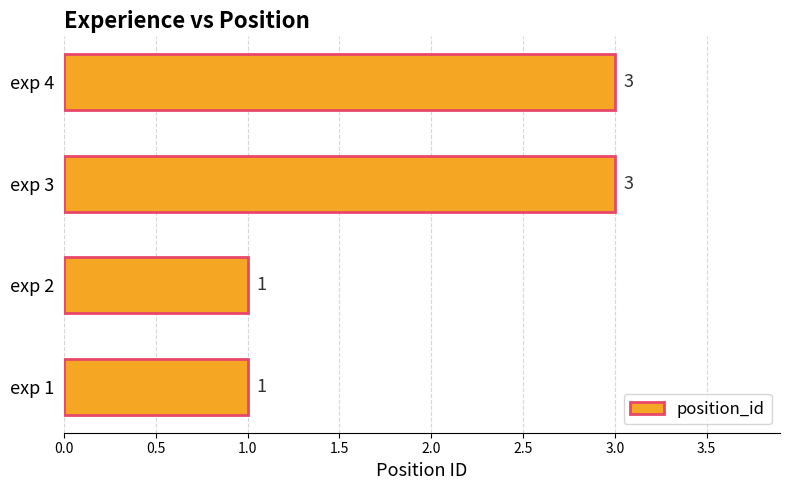

What is the greatest value displayed?

3